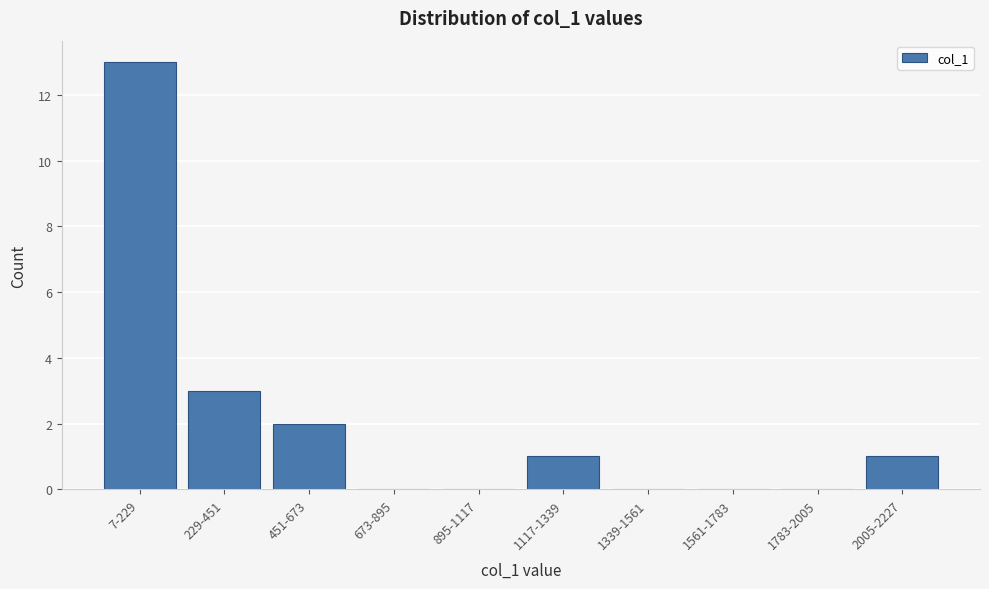

Reading left to right, extract all data points from this chart.

7-229=13	229-451=3	451-673=2	673-895=0	895-1117=0	1117-1339=1	1339-1561=0	1561-1783=0	1783-2005=0	2005-2227=1